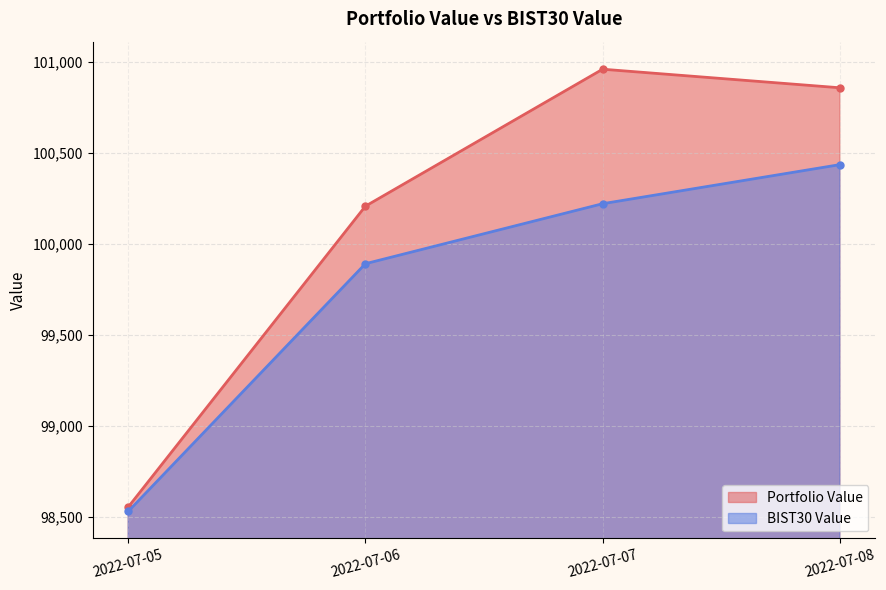

Which series has the largest range (max minus min)?

Portfolio Value